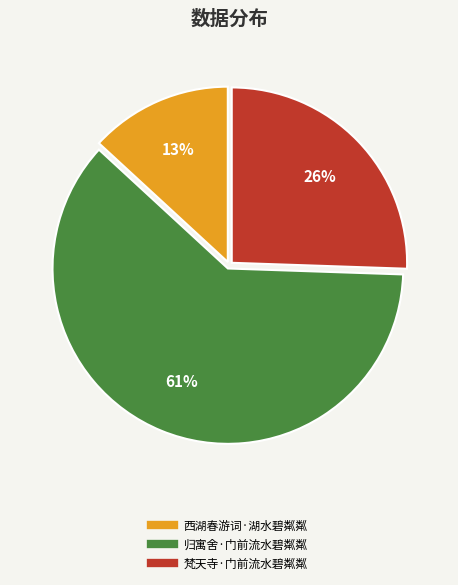

Count the number of slices in the pie.

3